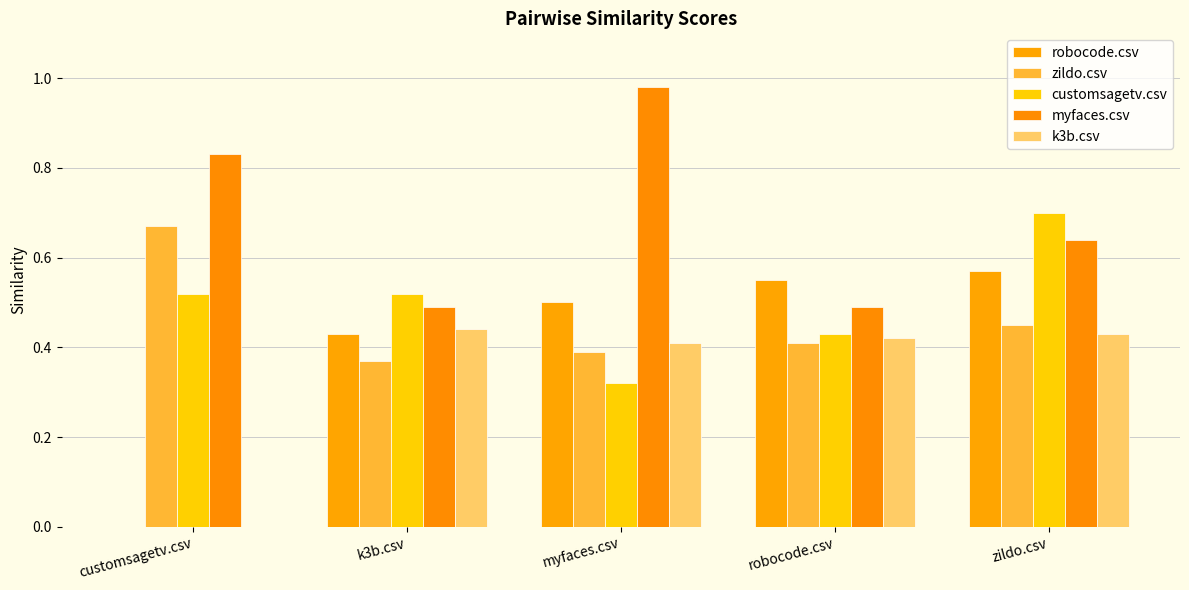

Between k3b.csv and customsagetv.csv, which is larger?

k3b.csv